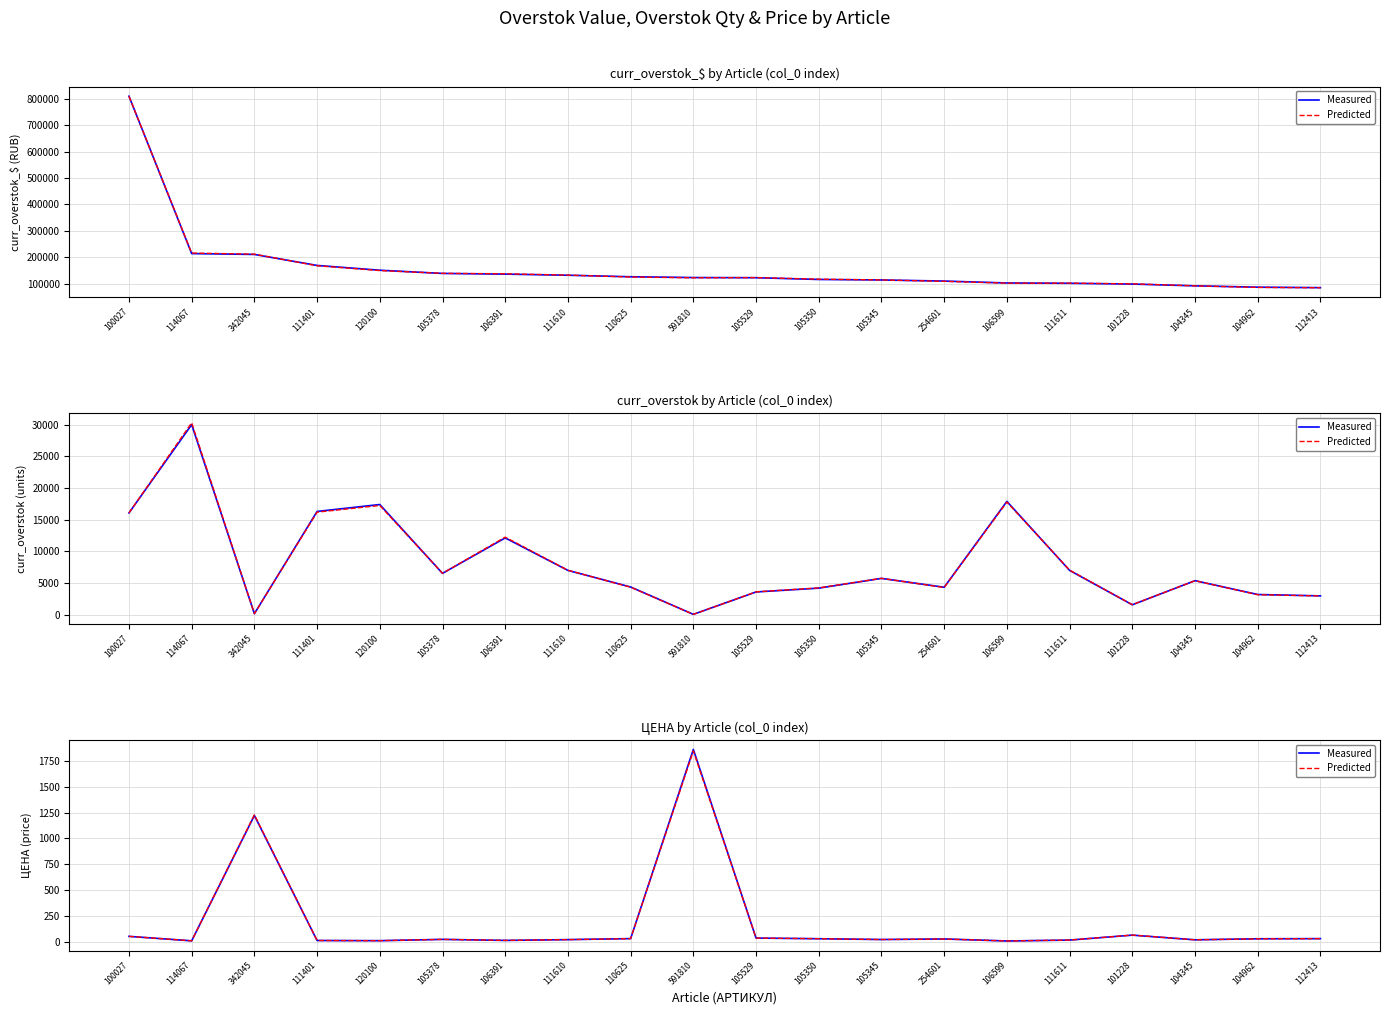

Which series has the largest range (max minus min)?

Measured